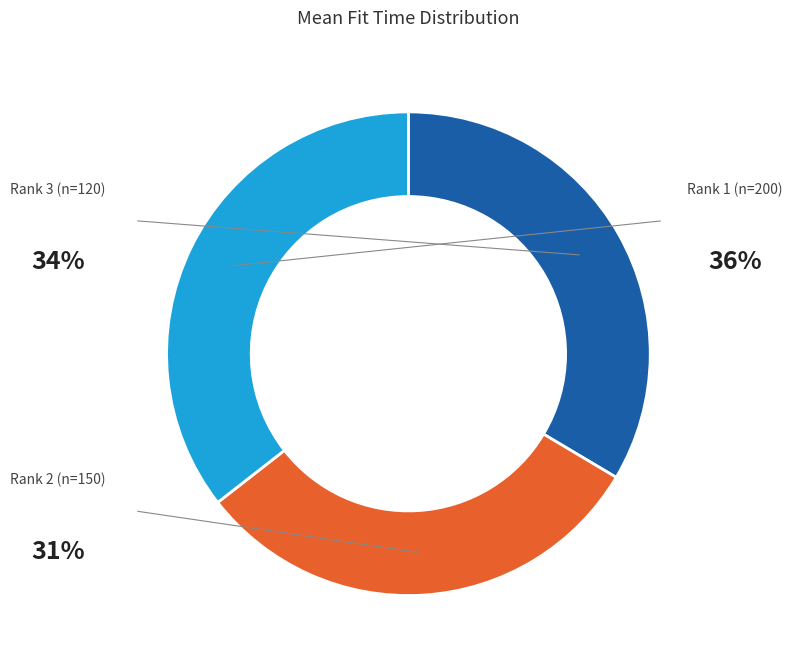

Is there any slice that represents more than half of the pie?

No